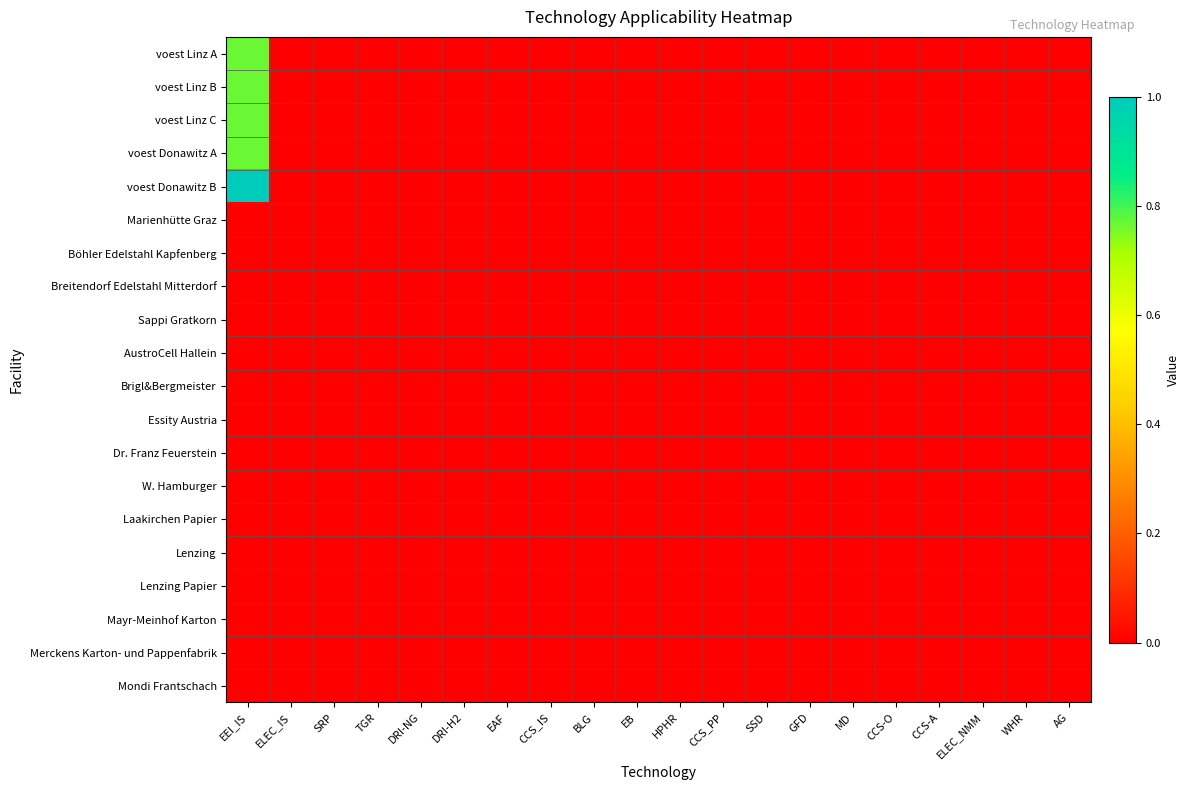

How many data points does each series have?

20